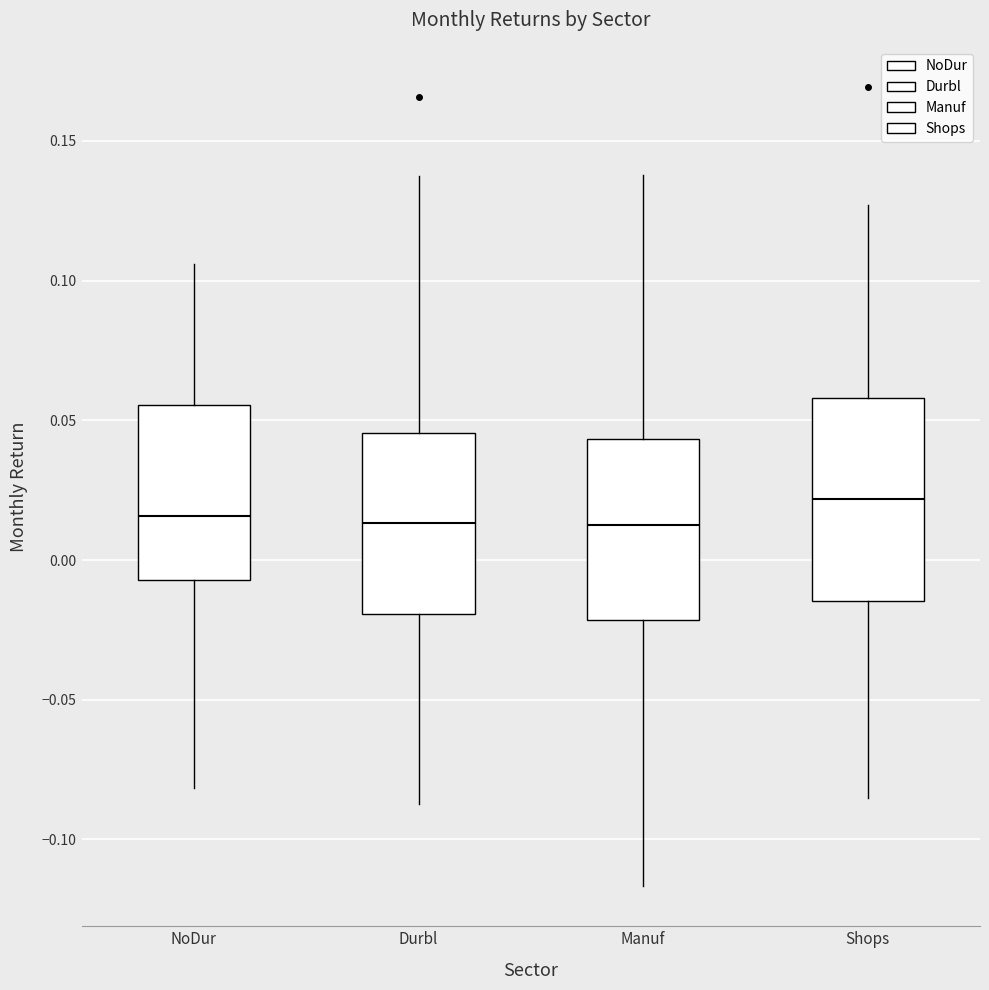

Where does the upper whisker of the box for Manuf end on the y-axis? The values are not printed on the chart, so give them approximately, as read against the axis.

0.140